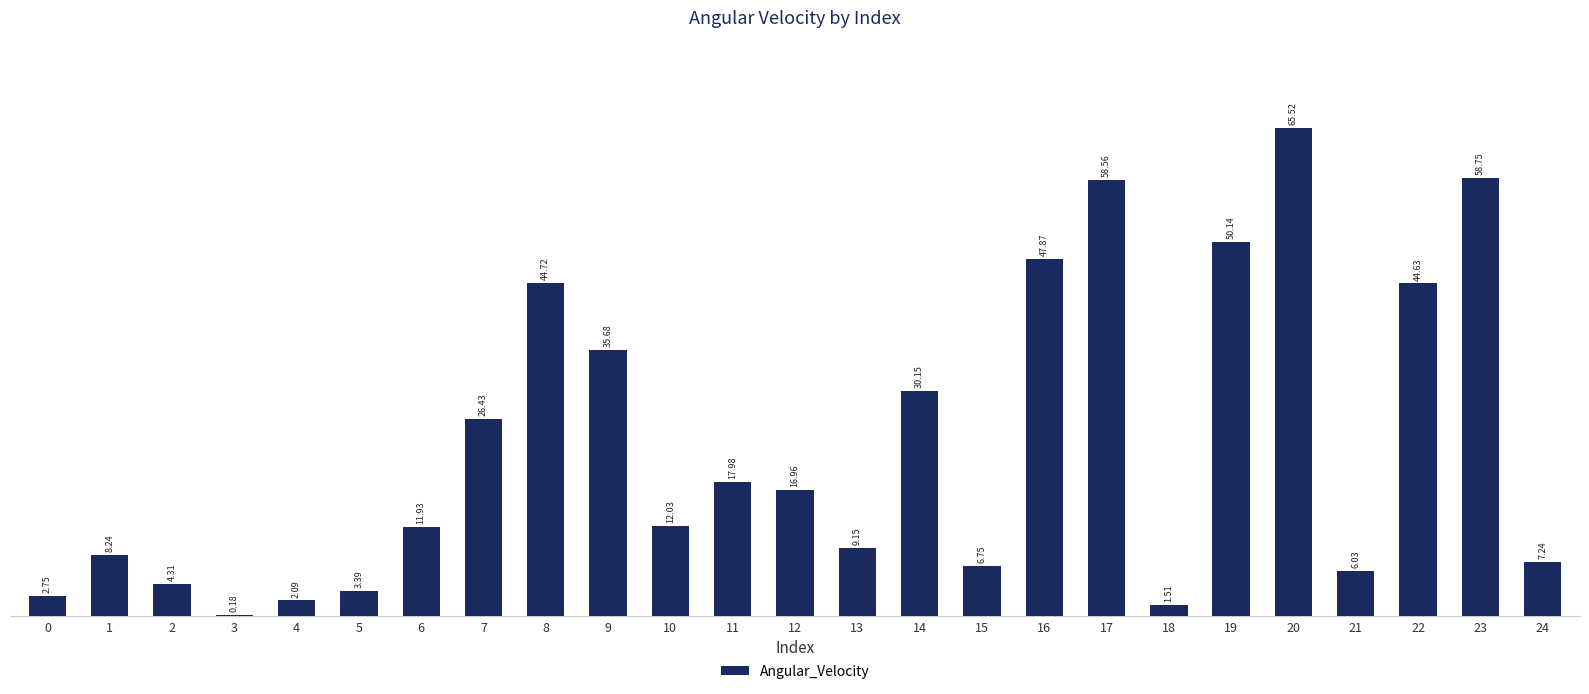

Between 22 and 0, which is larger?

22